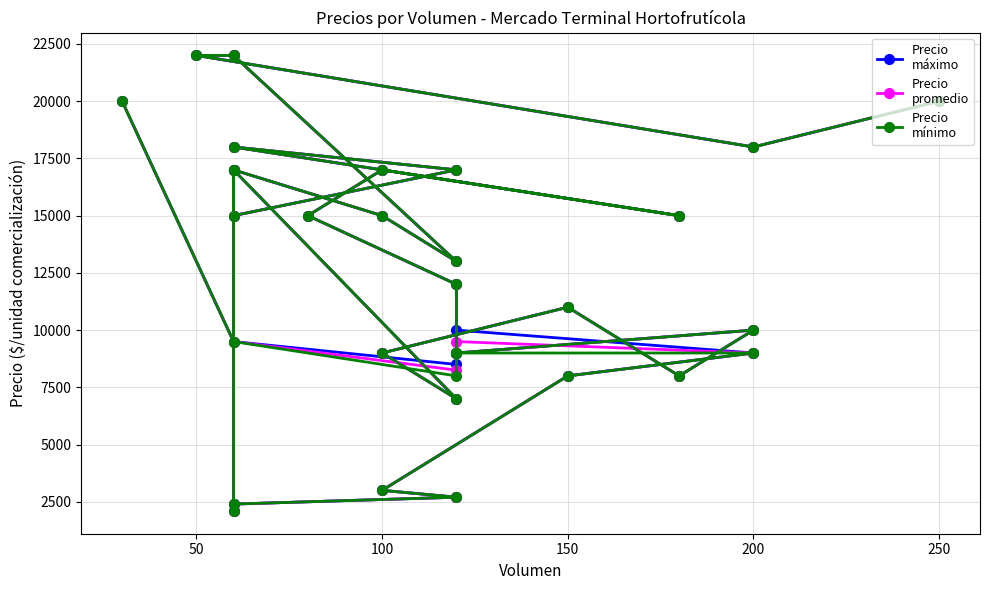

List the series in order of their peak value, lowest first.

Precio
máximo, Precio
promedio, Precio
mínimo